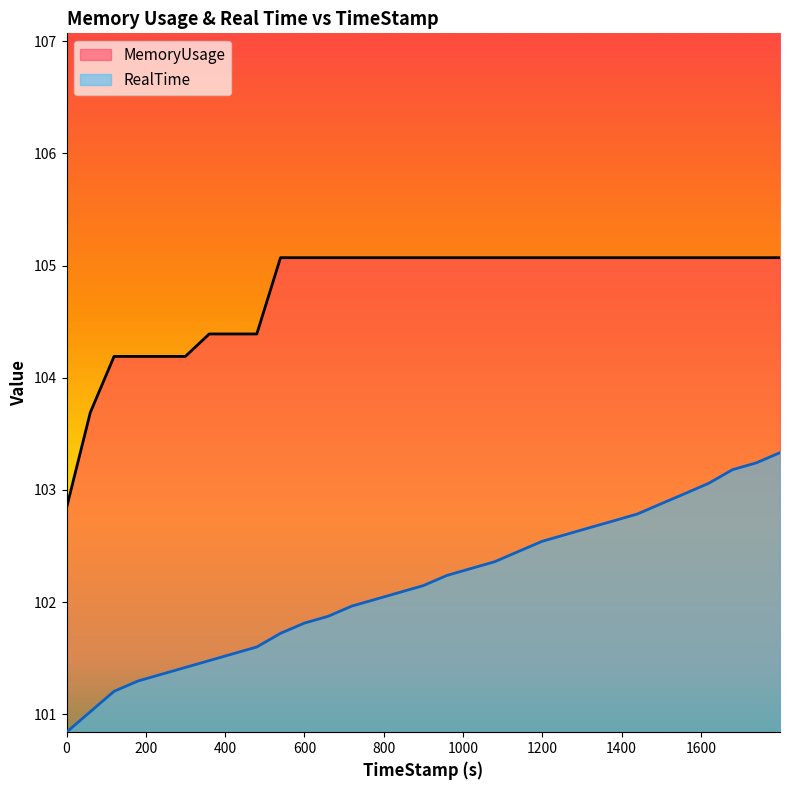

True or false: RealTime has more than 0 points higher than both neighbors.

False